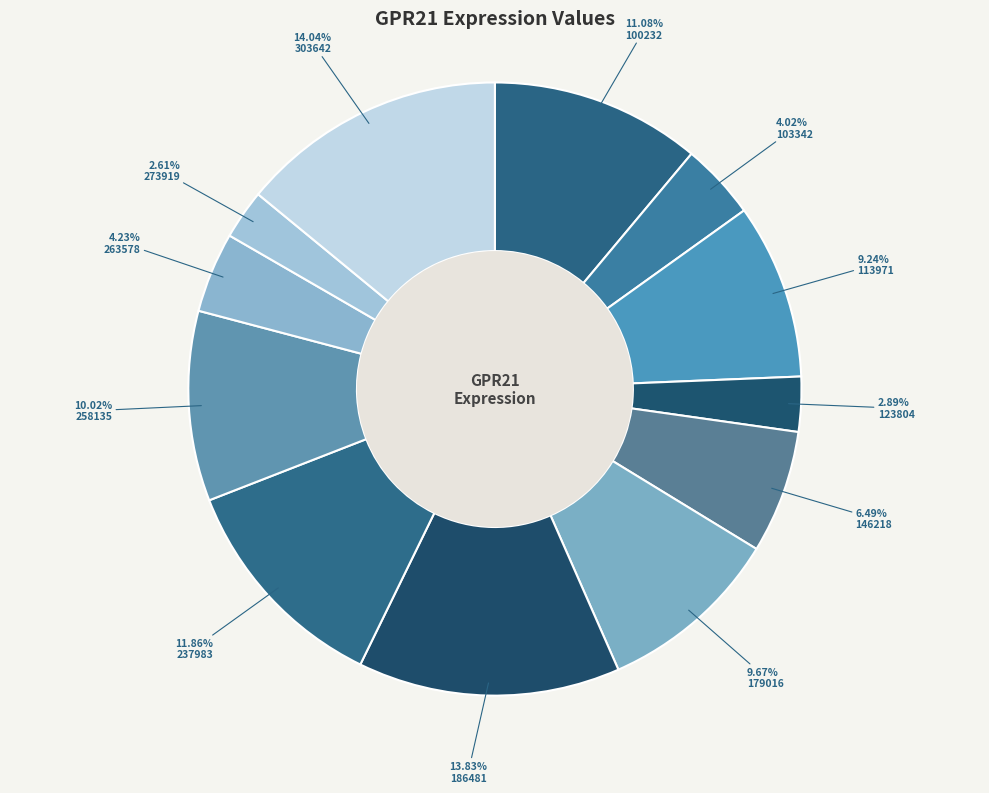

How many slices are in this pie chart?

12